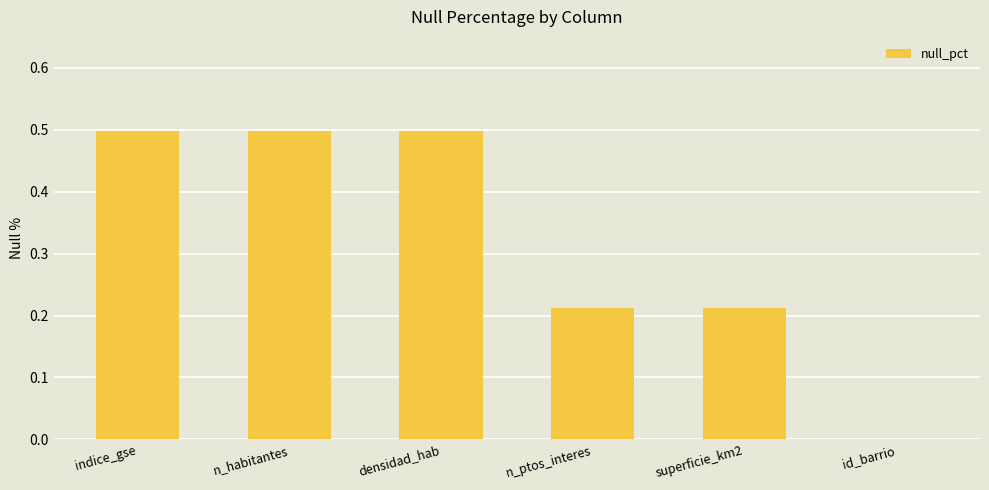

What is the change in value from n_habitantes to superficie_km2?

-0.3